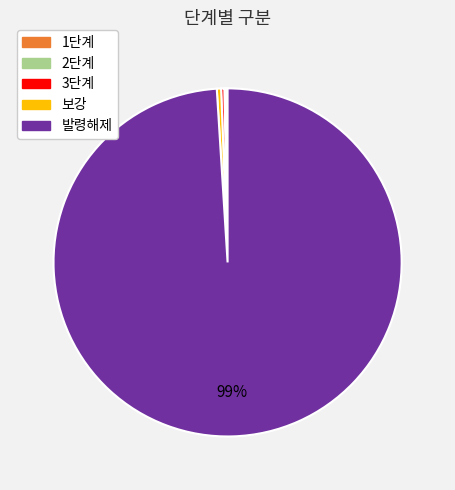

Is there any slice that represents more than half of the pie?

Yes